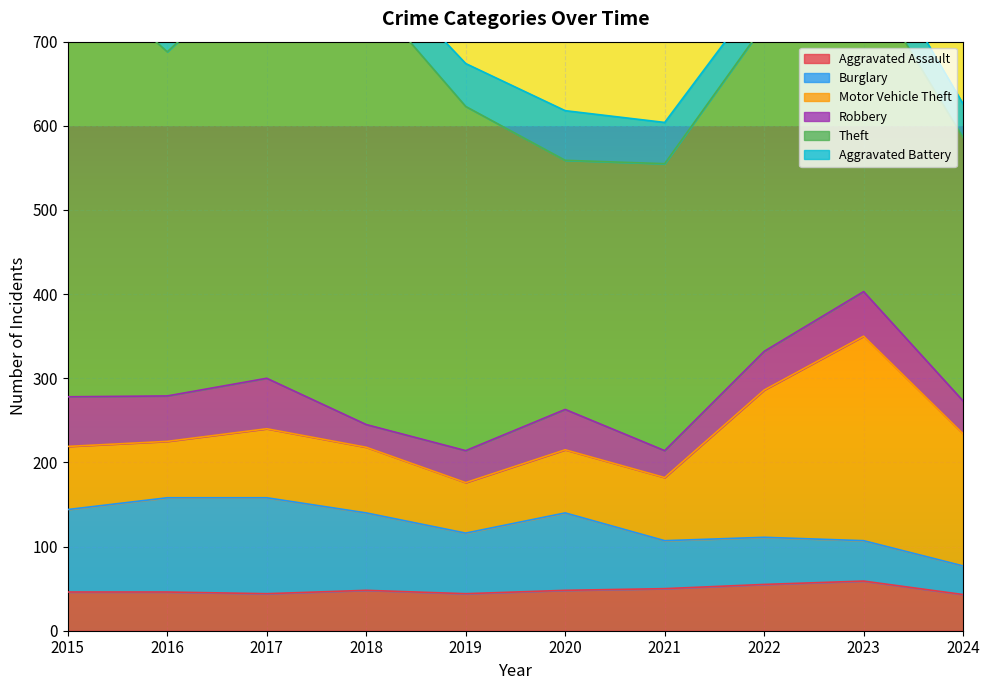

Reading left to right, transcribe all the data shown in this chart.

Aggravated Assault: 46	46	44	48	44	48	50	55	59	43
Burglary: 98	112	114	92	72	92	57	56	48	34
Motor Vehicle Theft: 75	67	82	78	60	75	75	175	243	157
Robbery: 59	54	60	27	38	48	32	46	53	39
Theft: 515	409	497	515	409	296	341	388	378	313
Aggravated Battery: 38	37	54	39	51	59	49	42	47	40